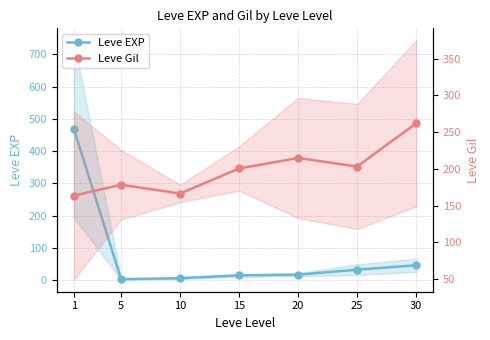

Is it true that Leve EXP equals 23.0 at 20?

False